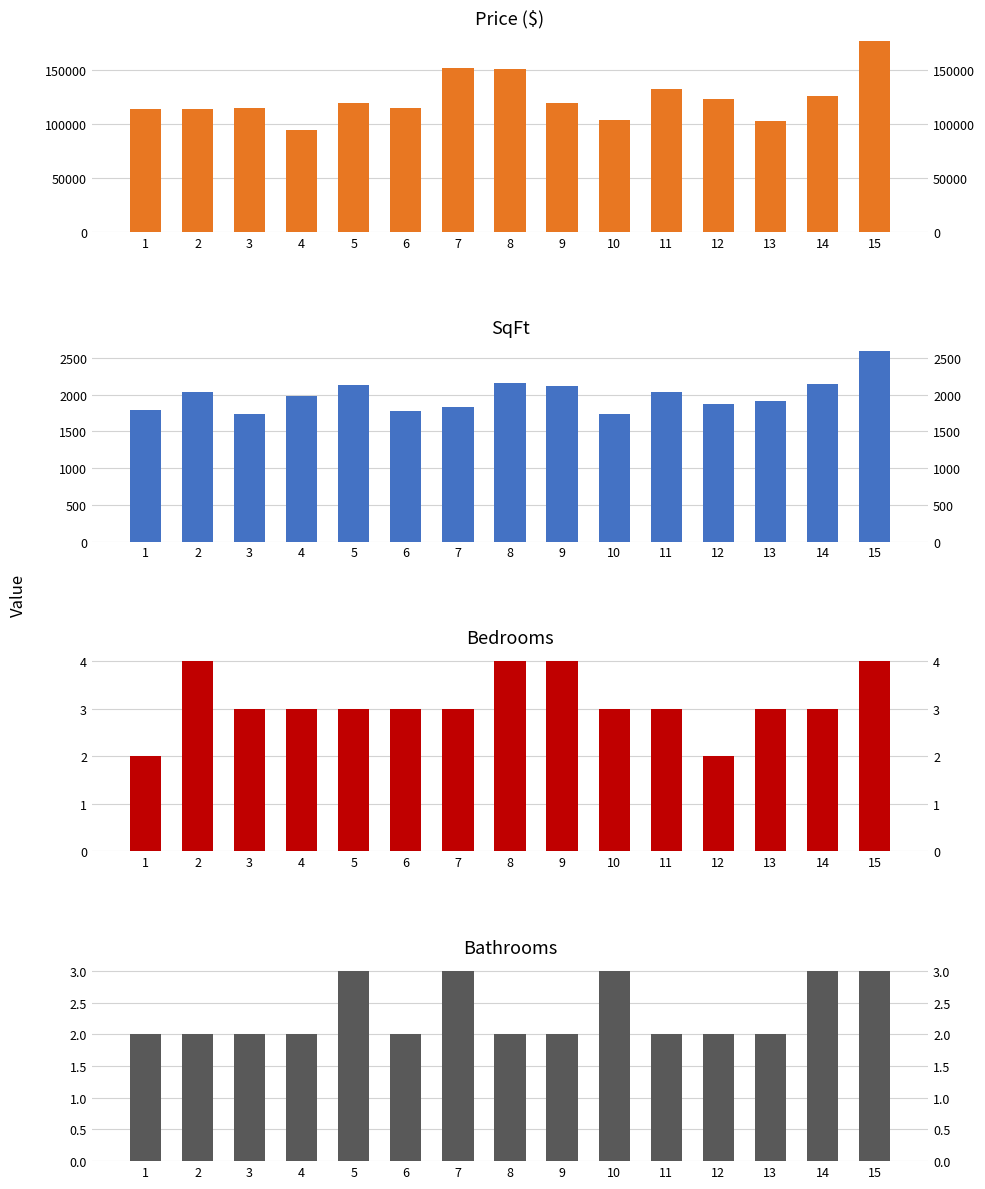

Is the value of Bathrooms at 14 greater than the value of SqFt at 2?

No